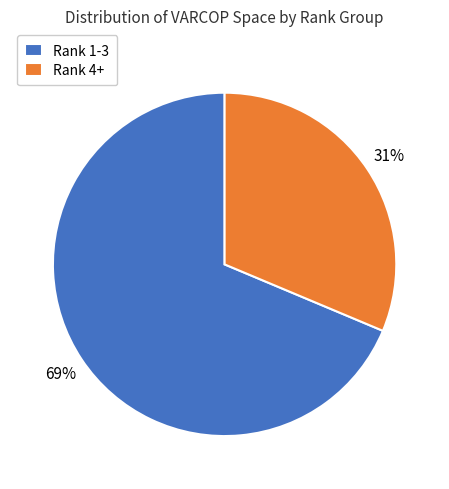

To the nearest percent, what portion does Rank 1-3 represent?

69%